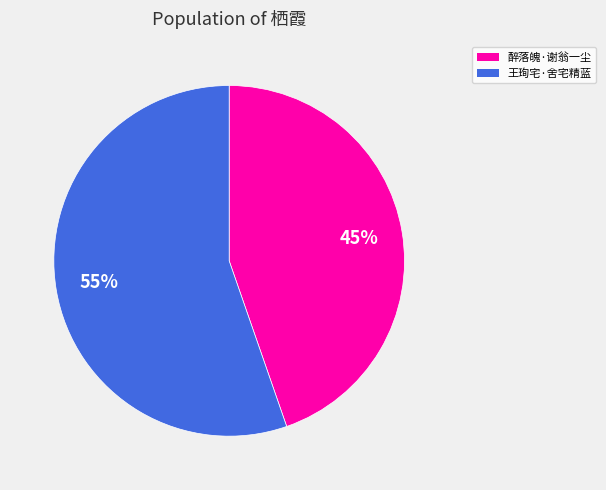

Does any single category account for the majority?

Yes